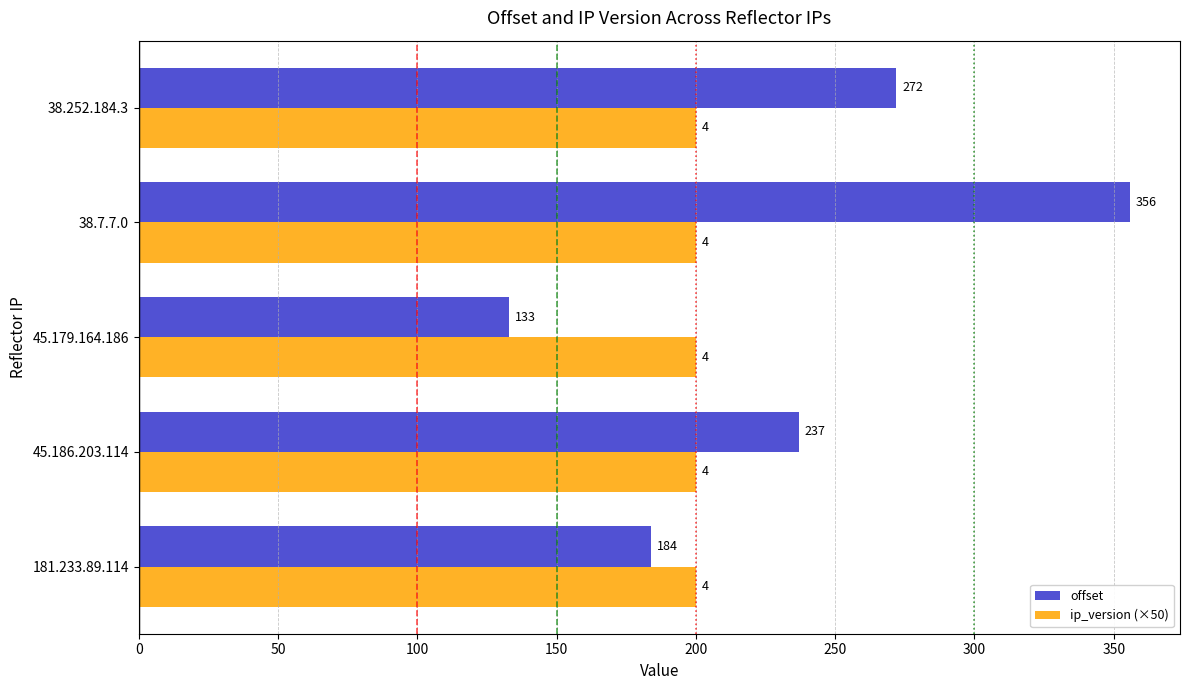

What is the total value across all series at 38.252.184.3?

472